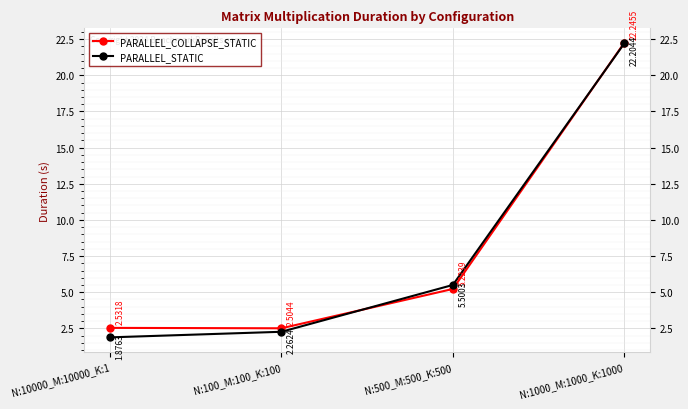

What is the sum of the PARALLEL_STATIC values at N:100_M:100_K:100 and N:500_M:500_K:500?

7.8